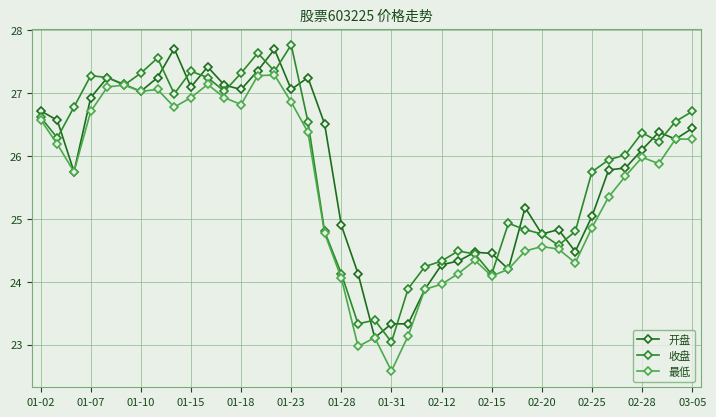

How many values in the 最低 series are below 25?

17